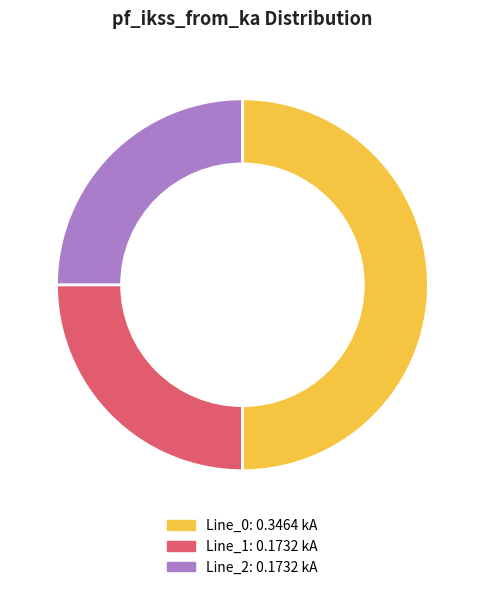

True or false: Line_1 accounts for 25% of the total.

True